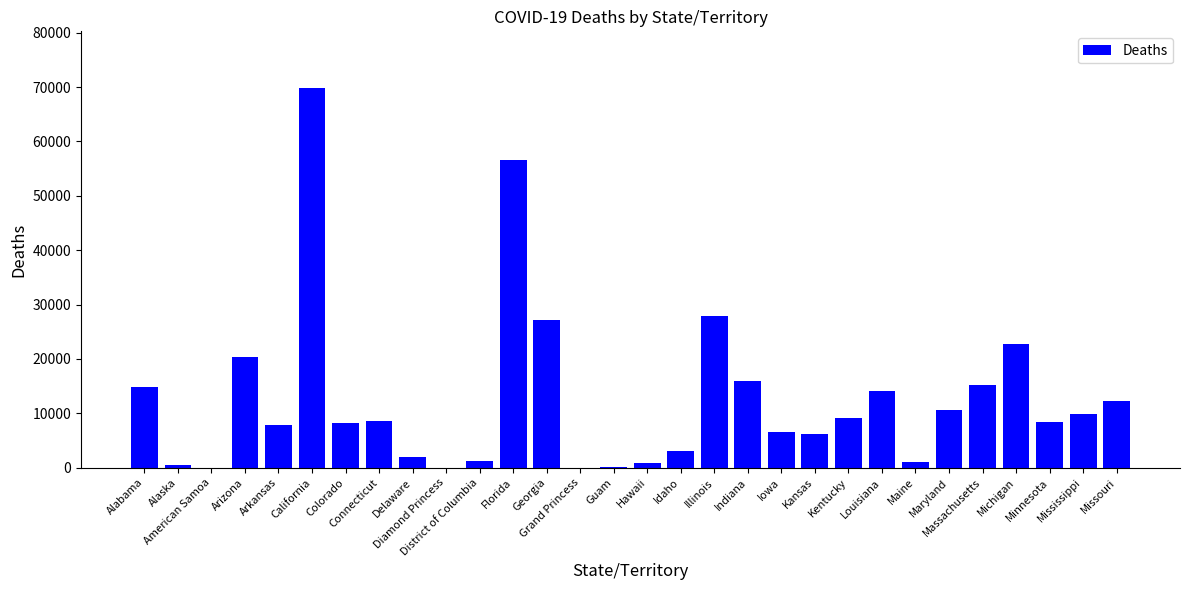

What is the maximum value shown in the chart?

69771